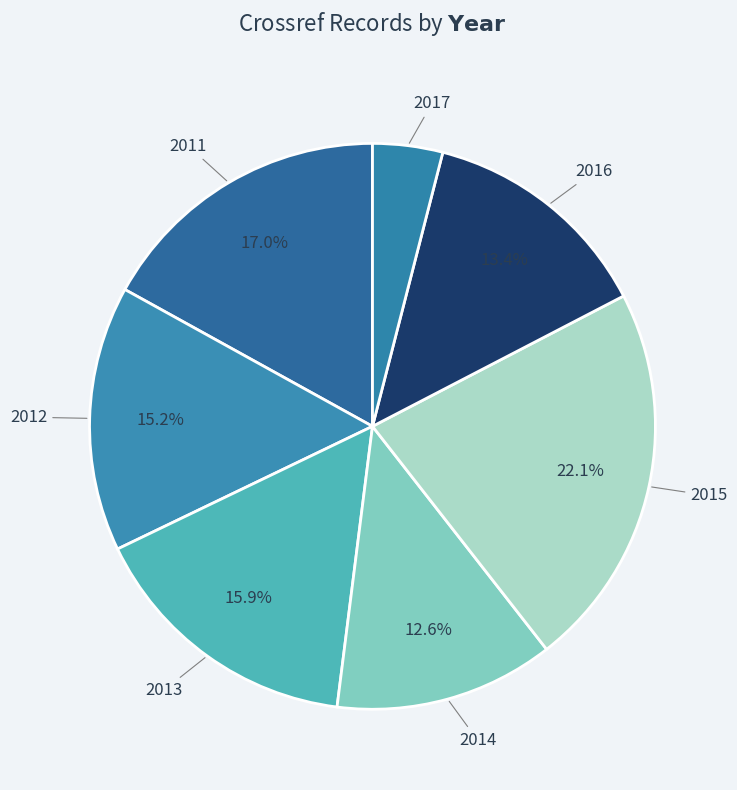

Is the sum of 2013 and 2011 greater than half?

No